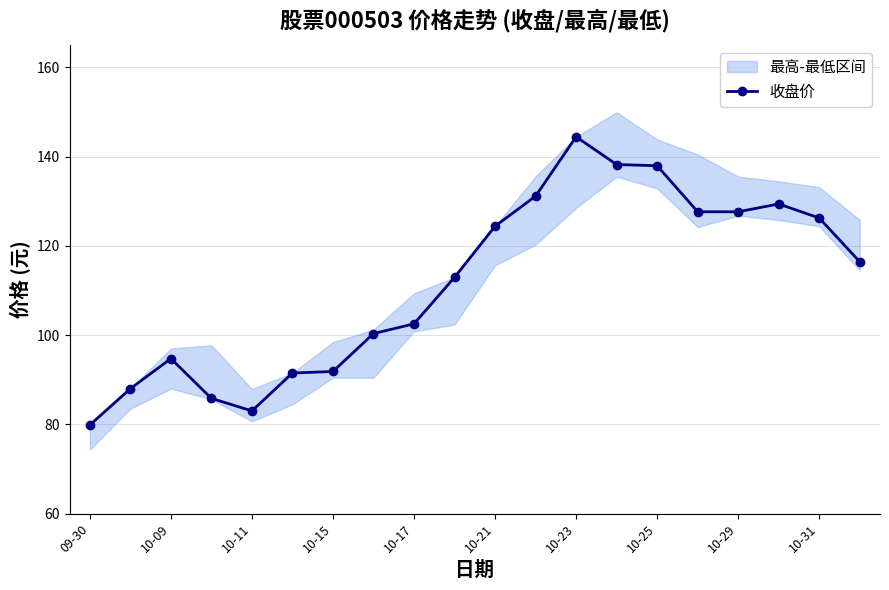

How many interior local peaks (higher than both neighbors) does the data have?

3